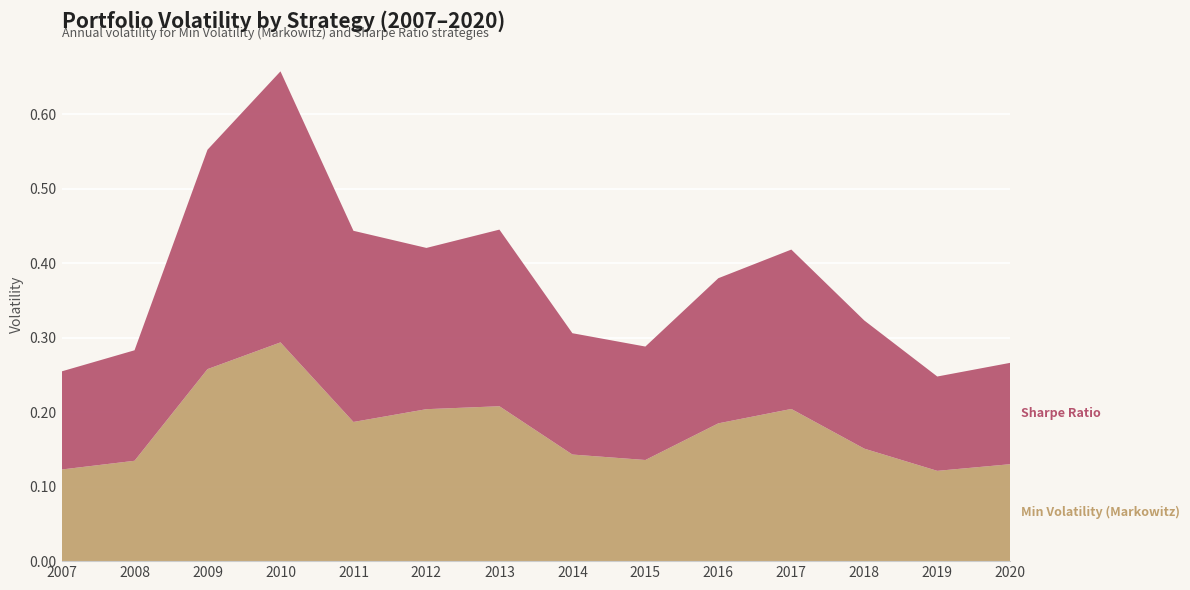

Reading left to right, list all the values displayed in this chart.

Min Volatility (Markowitz): 2007=0.1	2008=0.1	2009=0.3	2010=0.3	2011=0.2	2012=0.2	2013=0.2	2014=0.1	2015=0.1	2016=0.2	2017=0.2	2018=0.2	2019=0.1	2020=0.1
Sharpe Ratio: 2007=0.1	2008=0.1	2009=0.3	2010=0.4	2011=0.3	2012=0.2	2013=0.2	2014=0.2	2015=0.2	2016=0.2	2017=0.2	2018=0.2	2019=0.1	2020=0.1